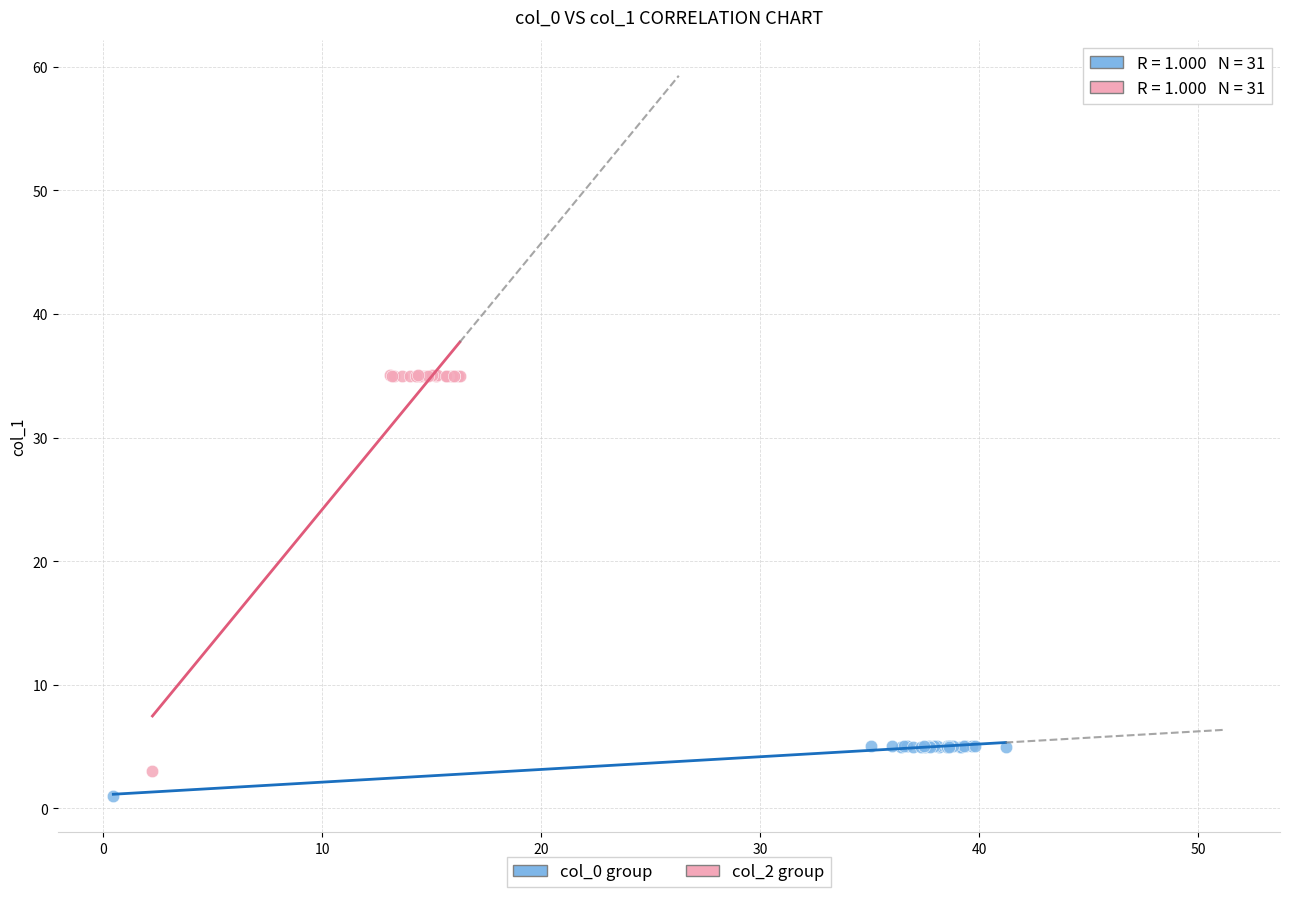

Which series has the widest spread of Y values?

col_2 group